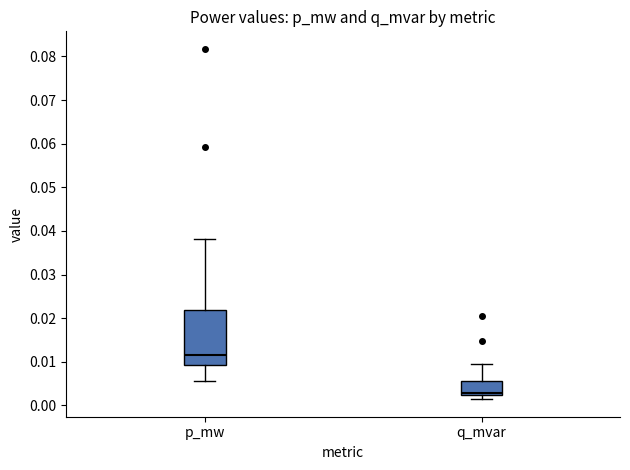

Where does the lower whisker of the box for p_mw end on the y-axis? The values are not printed on the chart, so give them approximately, as read against the axis.

0.006